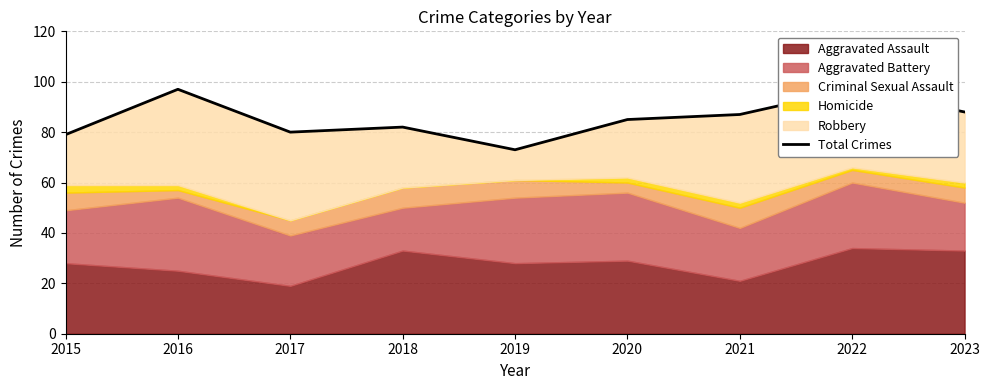

Rank the categories by value from lowest to highest.

2019, 2015, 2017, 2018, 2020, 2021, 2023, 2016, 2022